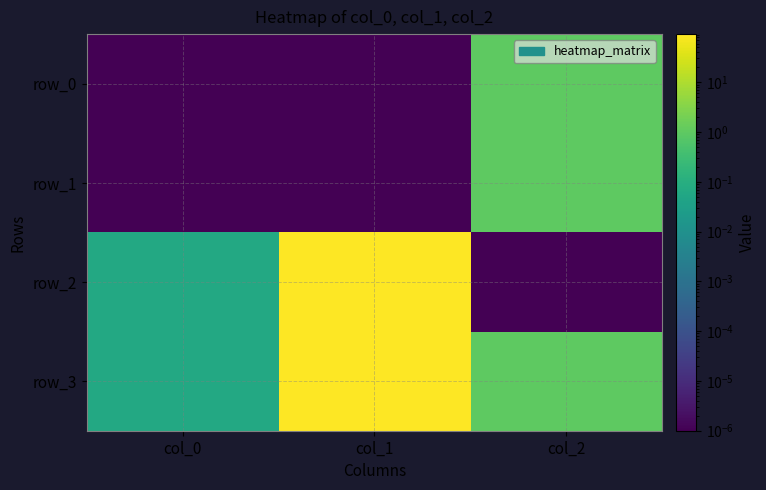

Which label corresponds to the largest value in the chart?

col_1